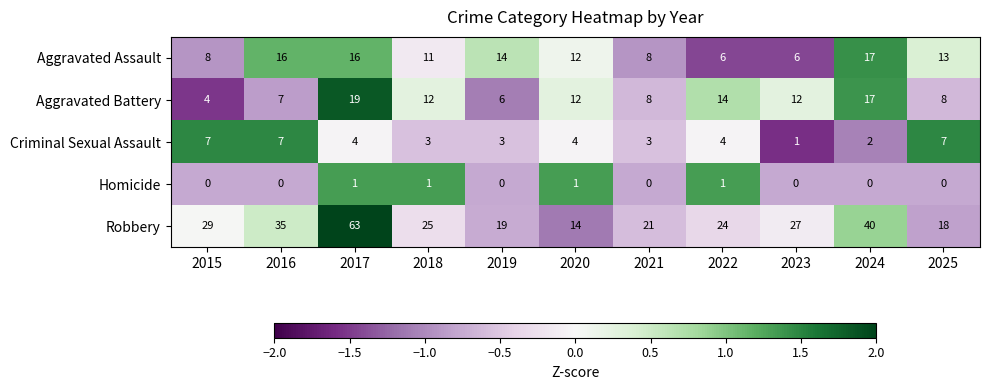

Which series has the largest range (max minus min)?

Robbery